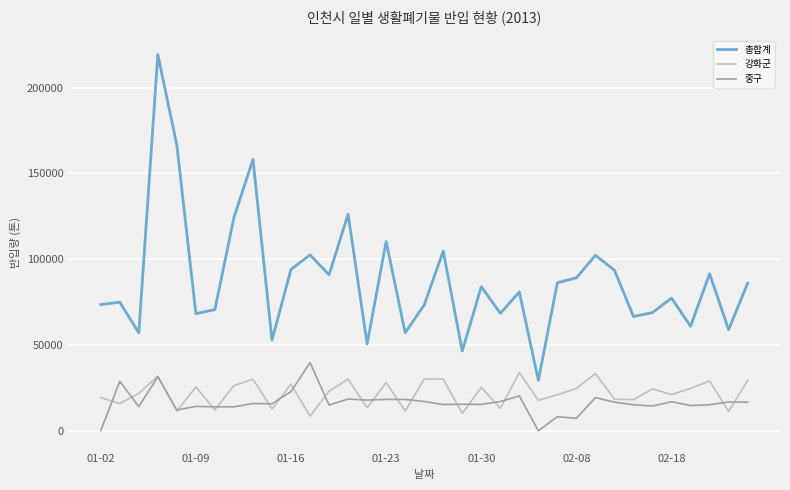

True or false: 중구 and 총합계 cross at least once.

False